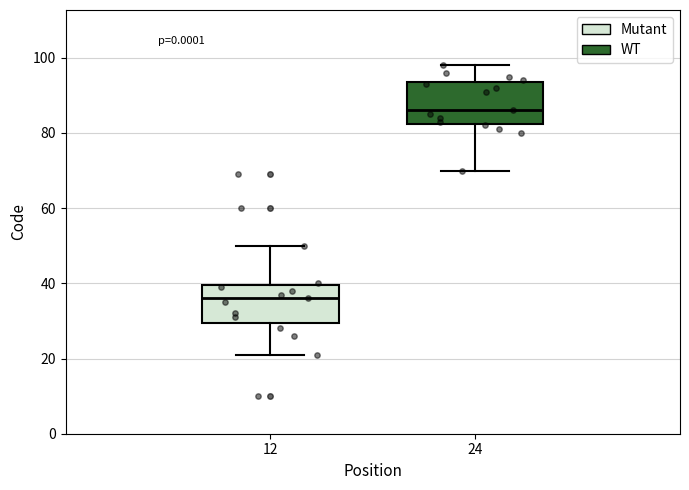

Reading left to right, transcribe this box plot: for each box, give where its median line is, the range the box spans, and where its two whiskers end, as read against the y-axis. The values are not printed on the chart, so give them approximately, as read against the axis.

12: median 36, box 30 to 40, whiskers 22 to 50
24: median 86, box 82 to 94, whiskers 70 to 98